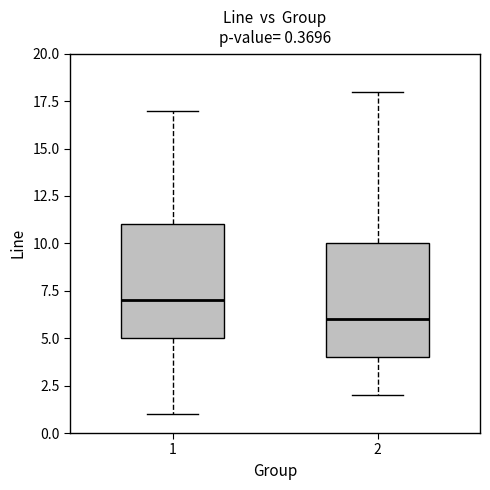

Which box's median line is the lowest?

2